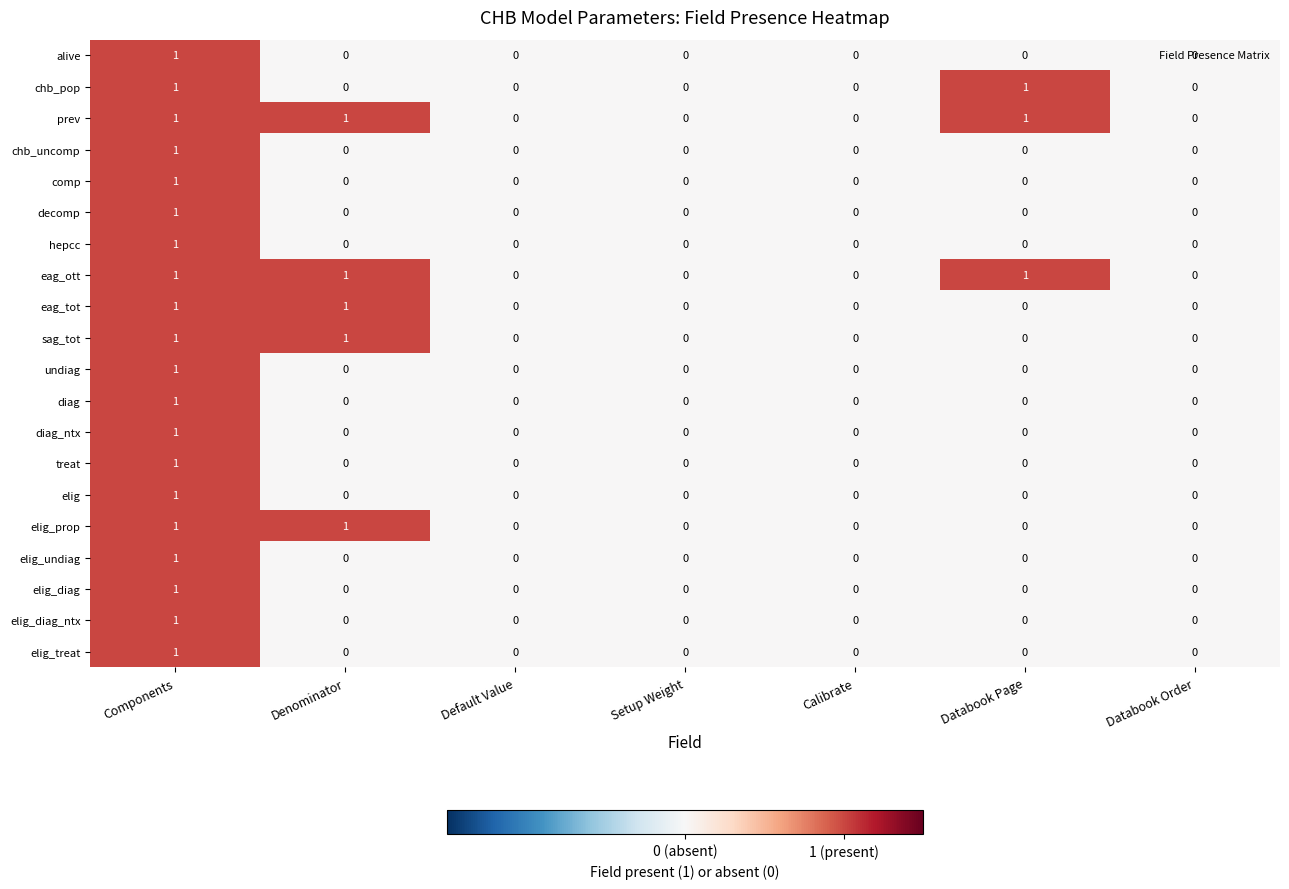

Reading left to right, transcribe all the data shown in this chart.

row_0: 1	0	0	0	0	0	0
row_1: 1	0	0	0	0	1	0
row_2: 1	1	0	0	0	1	0
row_3: 1	0	0	0	0	0	0
row_4: 1	0	0	0	0	0	0
row_5: 1	0	0	0	0	0	0
row_6: 1	0	0	0	0	0	0
row_7: 1	1	0	0	0	1	0
row_8: 1	1	0	0	0	0	0
row_9: 1	1	0	0	0	0	0
row_10: 1	0	0	0	0	0	0
row_11: 1	0	0	0	0	0	0
row_12: 1	0	0	0	0	0	0
row_13: 1	0	0	0	0	0	0
row_14: 1	0	0	0	0	0	0
row_15: 1	1	0	0	0	0	0
row_16: 1	0	0	0	0	0	0
row_17: 1	0	0	0	0	0	0
row_18: 1	0	0	0	0	0	0
row_19: 1	0	0	0	0	0	0